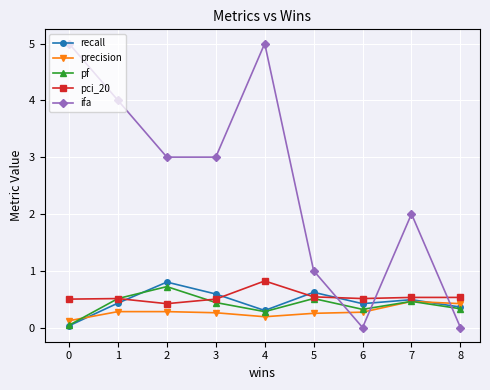

True or false: recall has a value of 0.6 at 6.

False